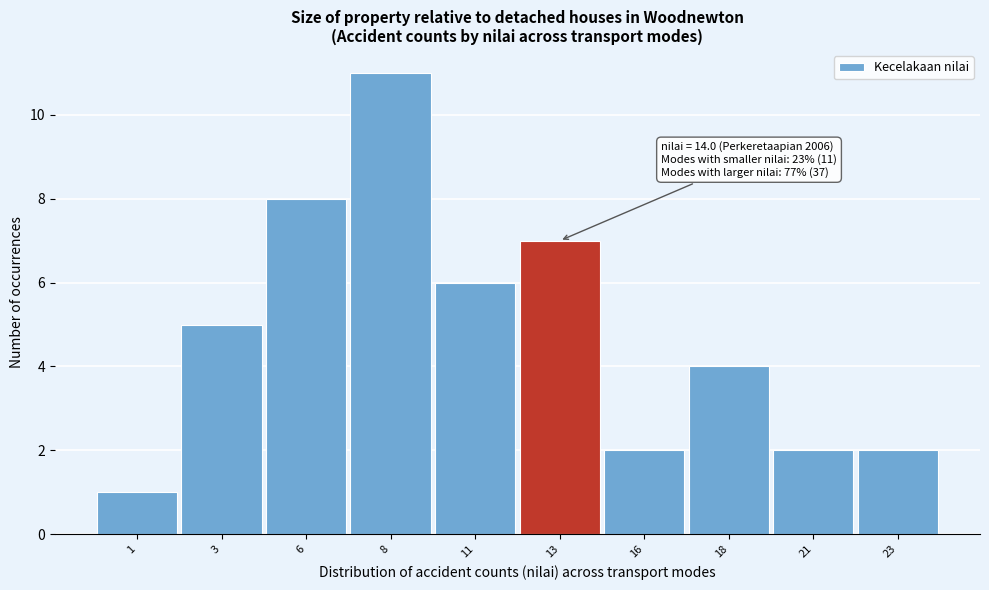

Over which range of the x-axis is the bar tallest?

7.0 to 9.5